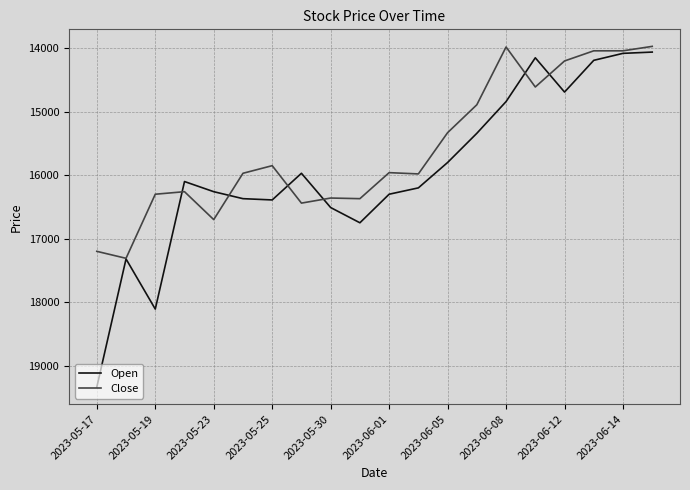

List the series in order of their overall mean, highest first.

Open, Close